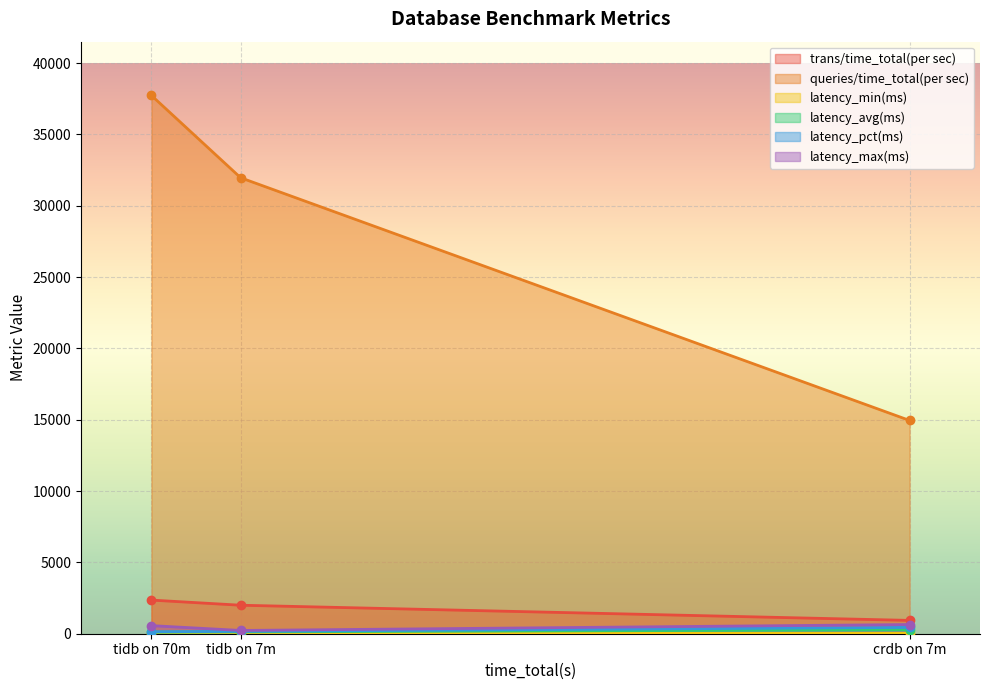

What is the total value across all series at tidb on 7m?

34529.0